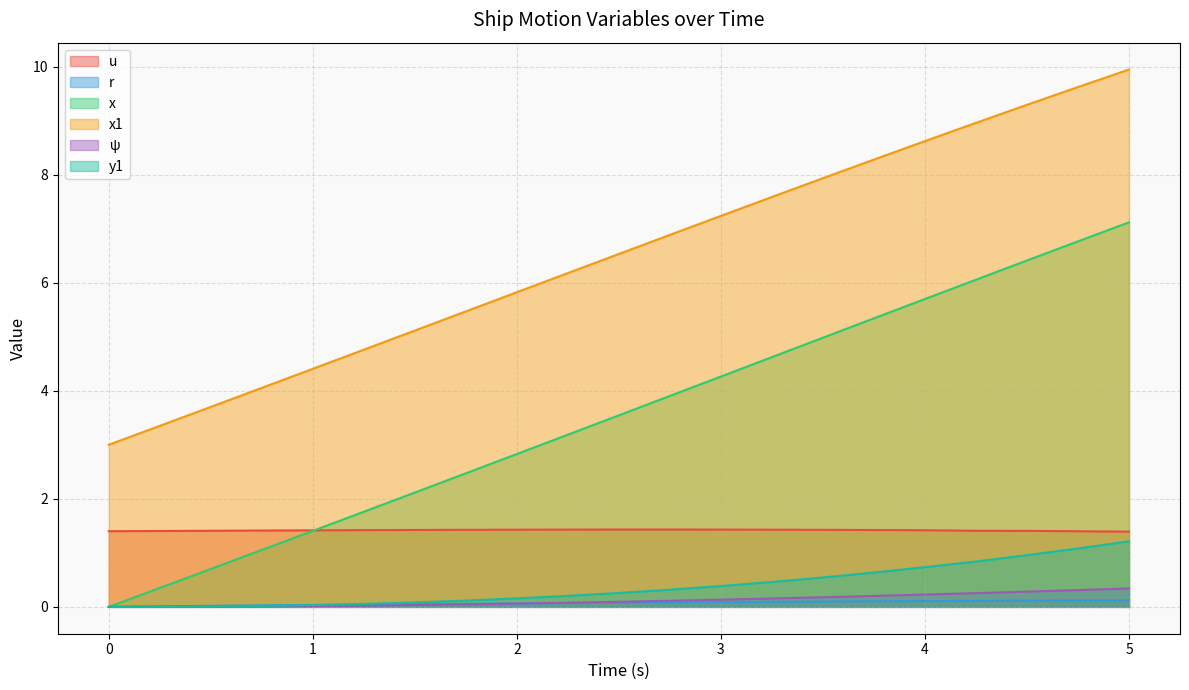

How many positive values does the y1 series have?

19